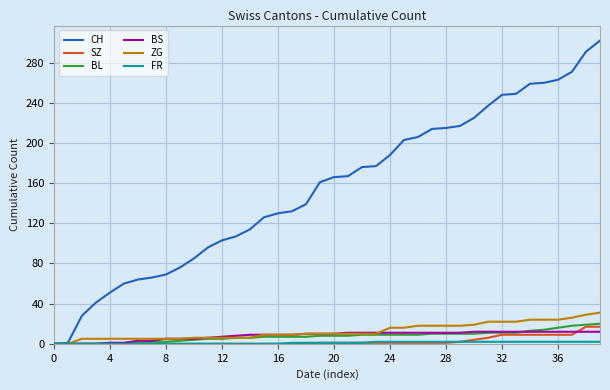

After their last crossing, which series has the higher values: BS or ZG?

ZG